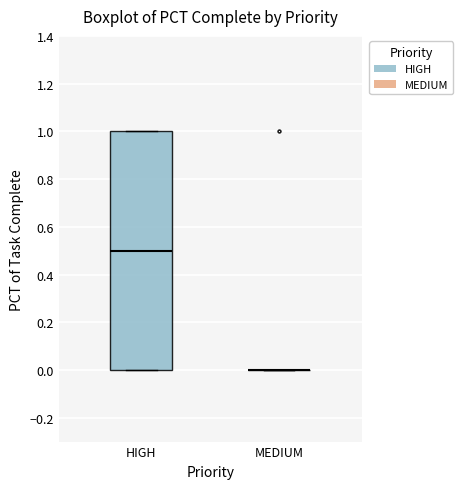

Reading left to right, read every box against the y-axis: the position of its median line, the range the box covers, and the ends of its whiskers. The values are not printed on the chart, so give them approximately, as read against the axis.

HIGH: median 0.5, box 0.0 to 1.0, whiskers 0.0 to 1.0
MEDIUM: box collapsed to a line at 0.0, whiskers 0.0 to 0.0